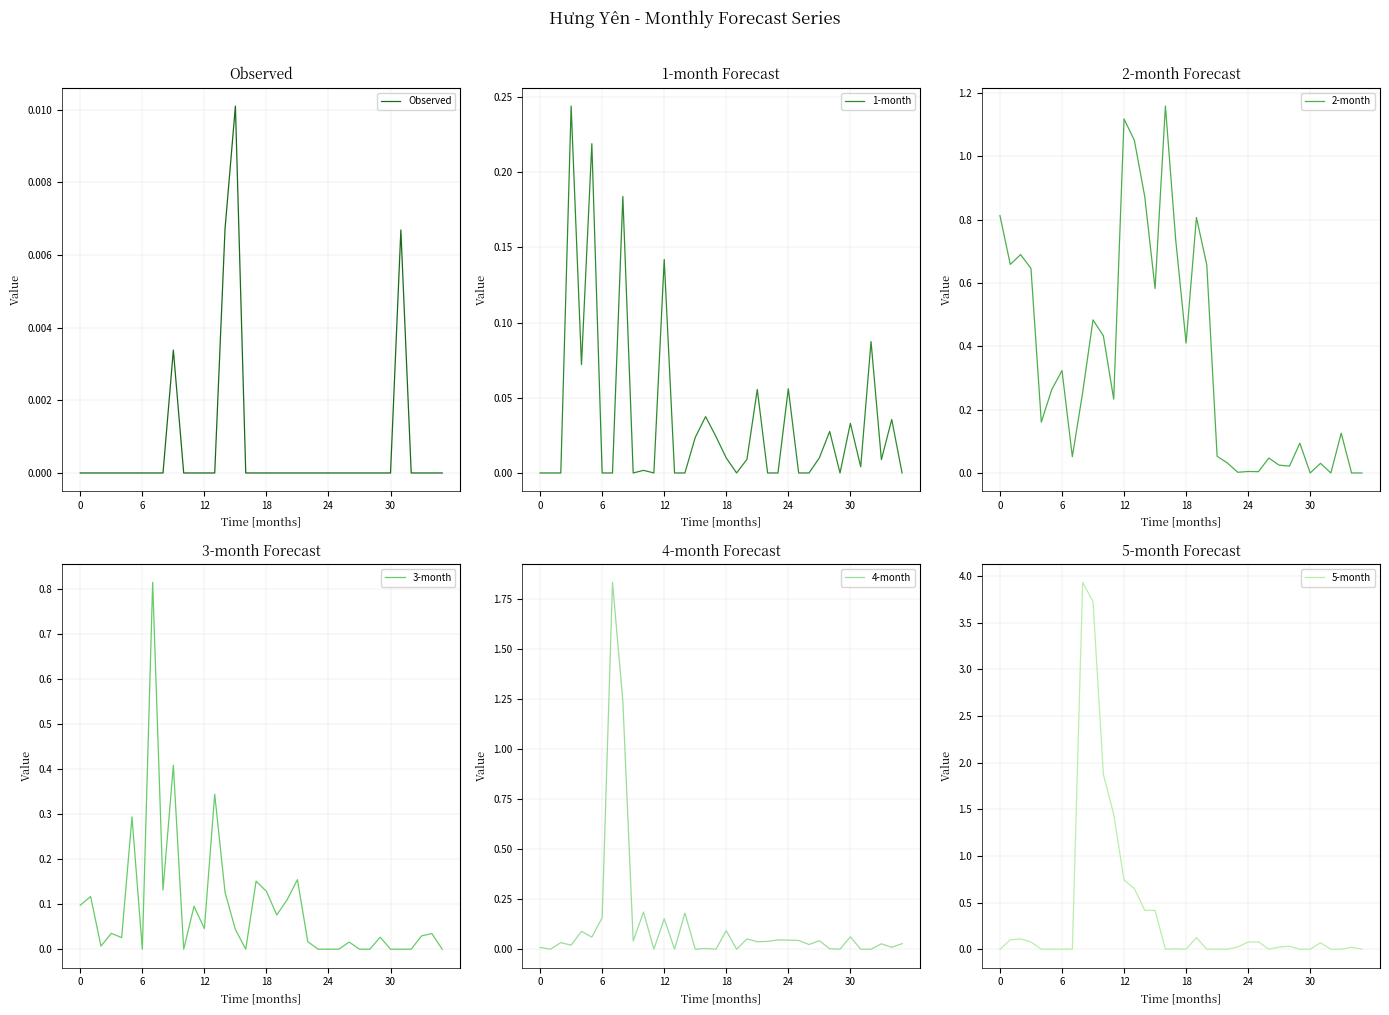

At which label is 3-month closest to 0?

6